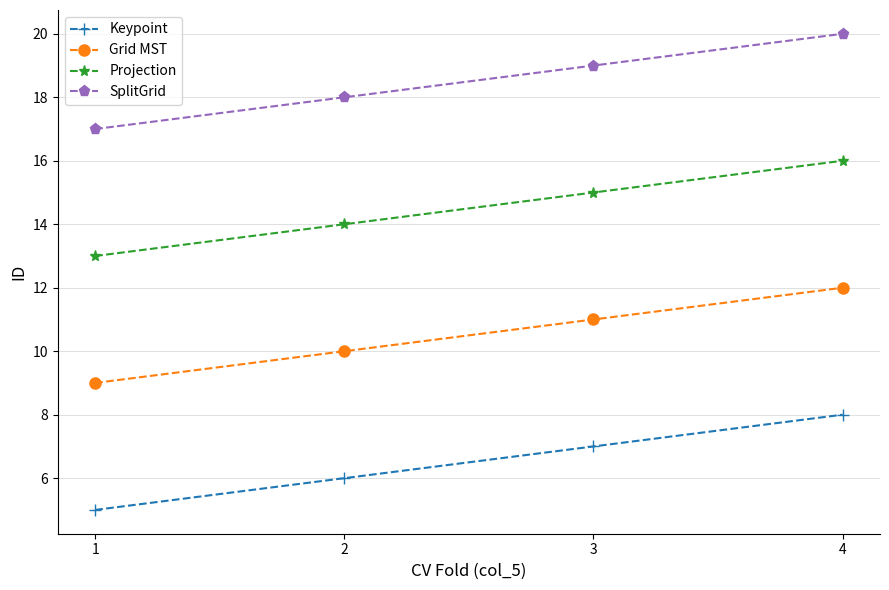

What is the difference between the Keypoint values at 2 and 3?

1